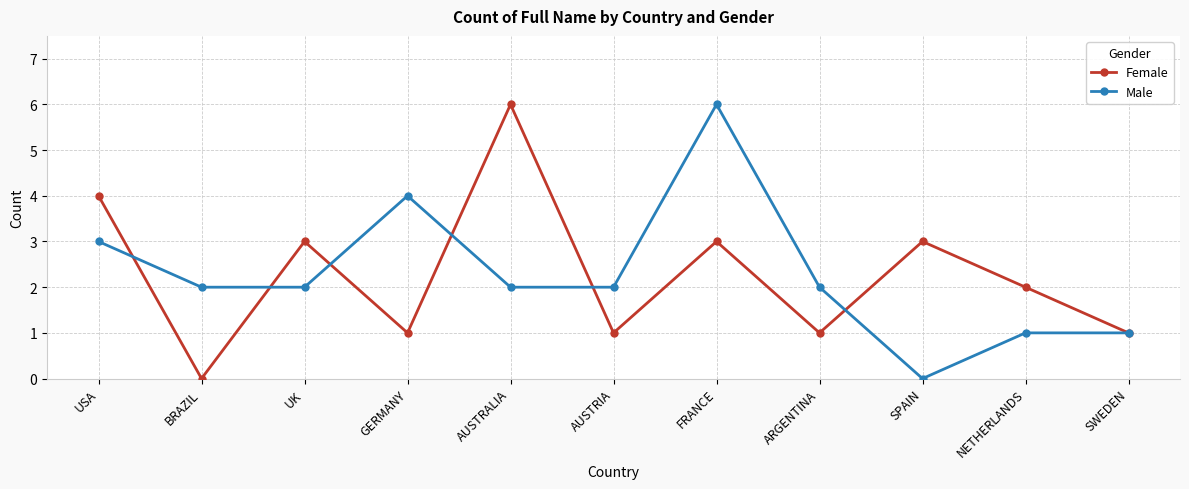

Reading right to left, transcribe all the data shown in this chart.

Female: SWEDEN=1	NETHERLANDS=2	SPAIN=3	ARGENTINA=1	FRANCE=3	AUSTRIA=1	AUSTRALIA=6	GERMANY=1	UK=3	BRAZIL=0	USA=4
Male: SWEDEN=1	NETHERLANDS=1	SPAIN=0	ARGENTINA=2	FRANCE=6	AUSTRIA=2	AUSTRALIA=2	GERMANY=4	UK=2	BRAZIL=2	USA=3